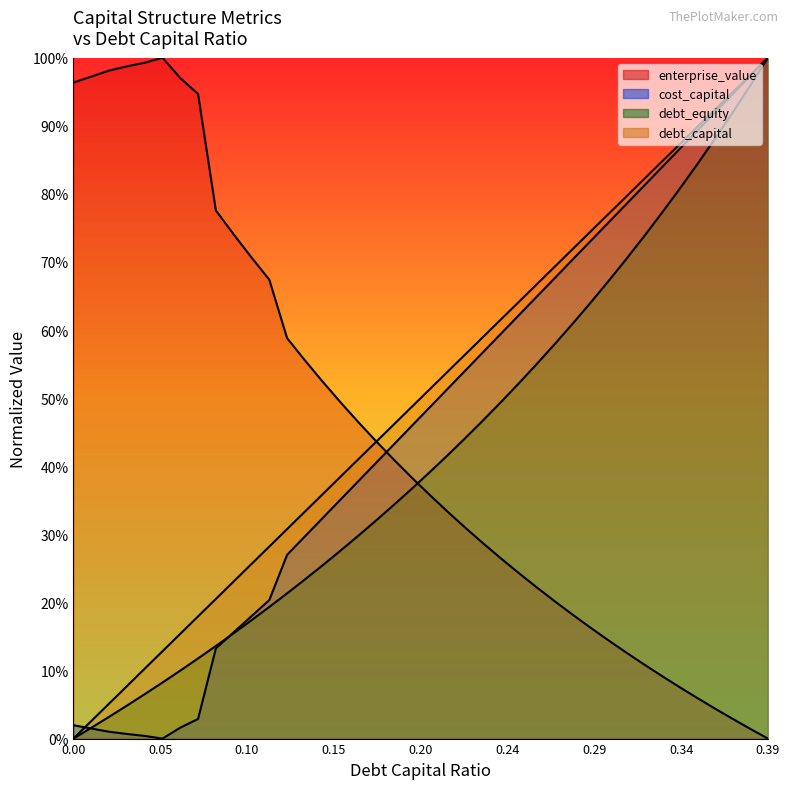

The value of enterprise_value at 0.16 is 0.5. True or false?

True